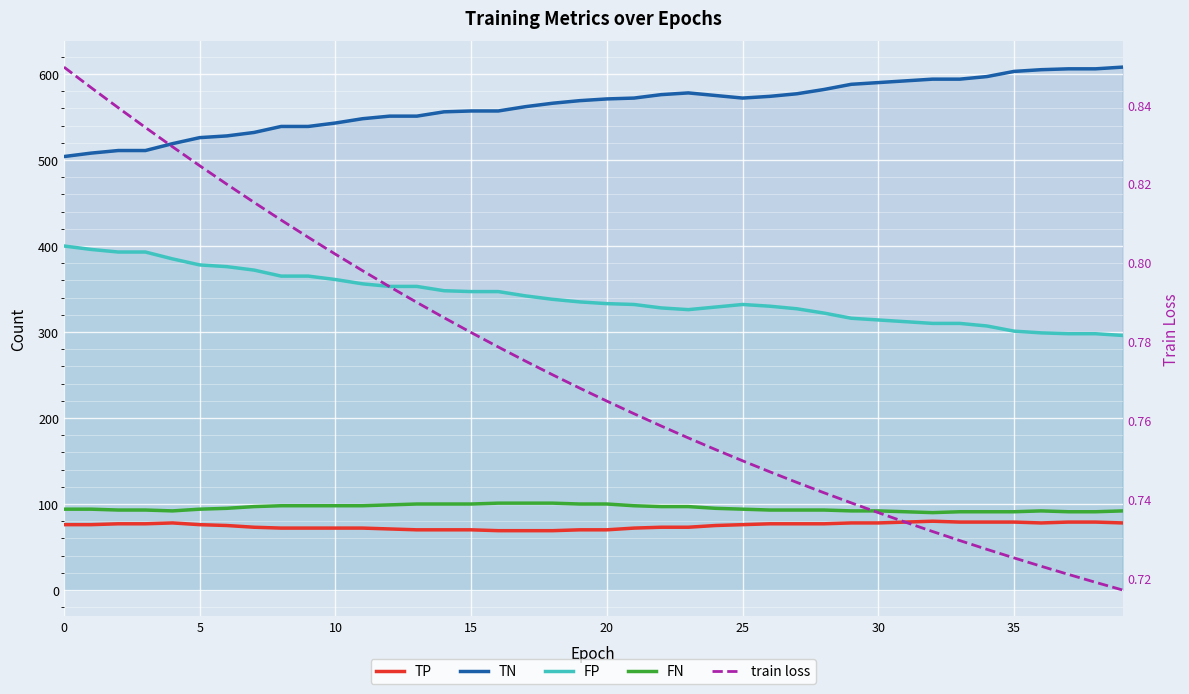

At which category does the chart reach its peak across all series?

39